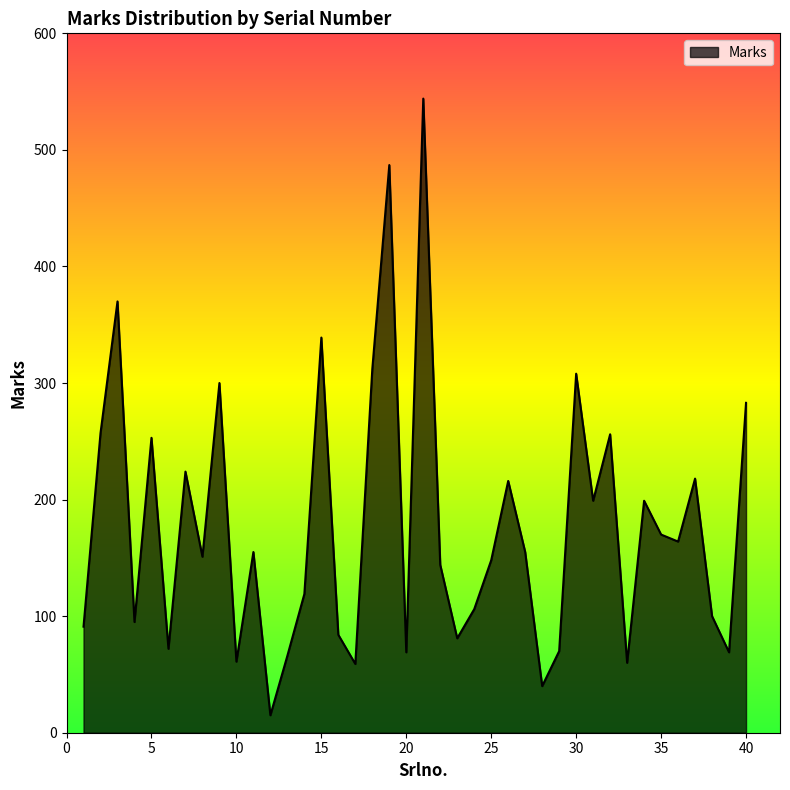

What value does the data have at 35, to the nearest 10?

170